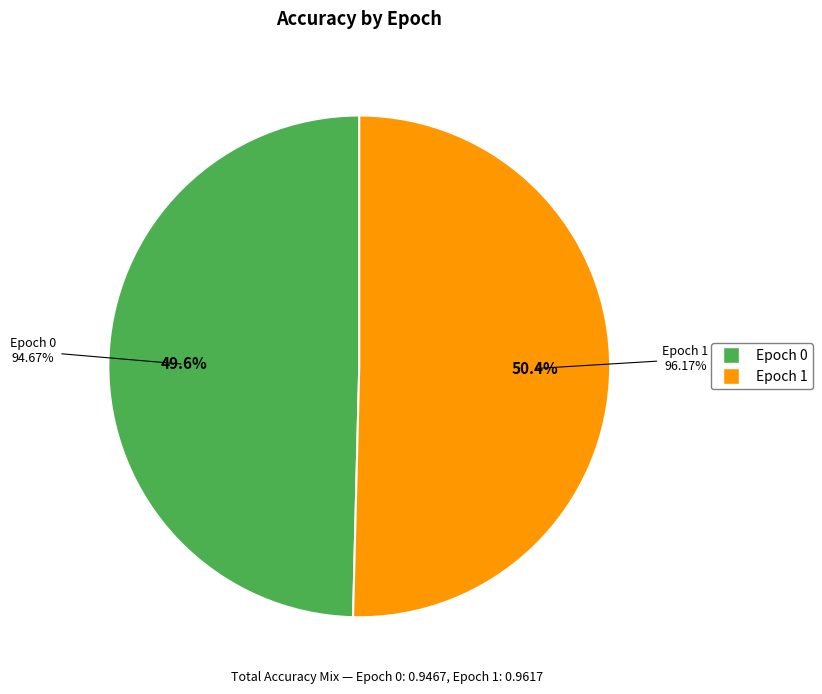

To the nearest percent, what is the average slice percentage?

50%